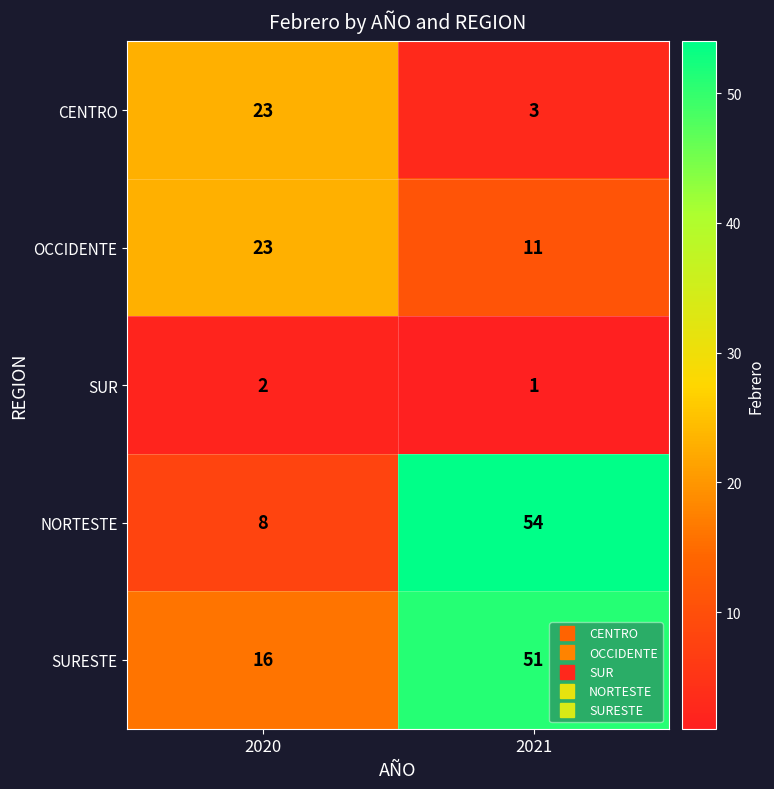

What is the maximum value shown in the chart?

54